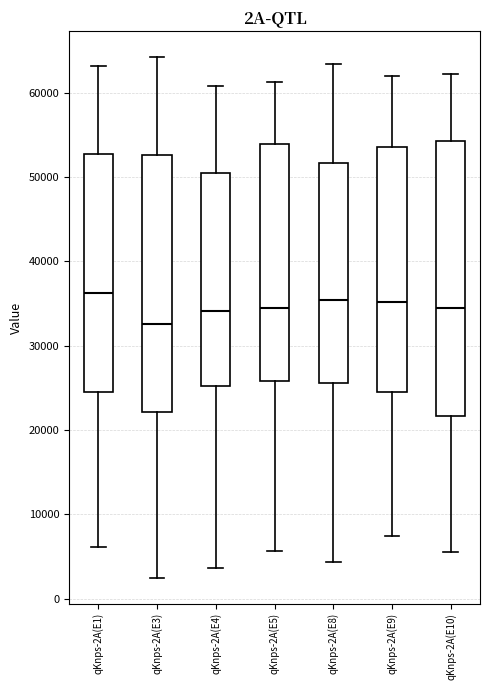

Where does the lower whisker of the box for qKnps-2A(E1) end on the y-axis? The values are not printed on the chart, so give them approximately, as read against the axis.

6000